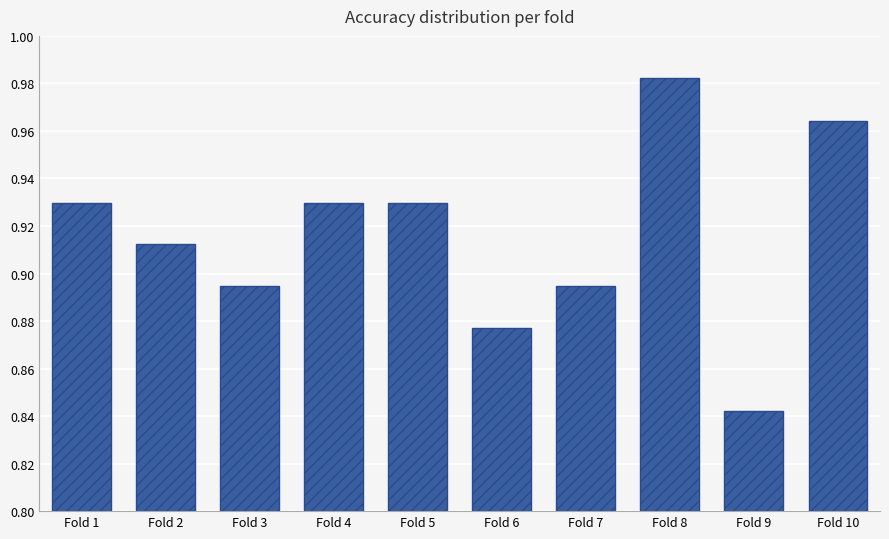

How many values are between 0 and 1?

10